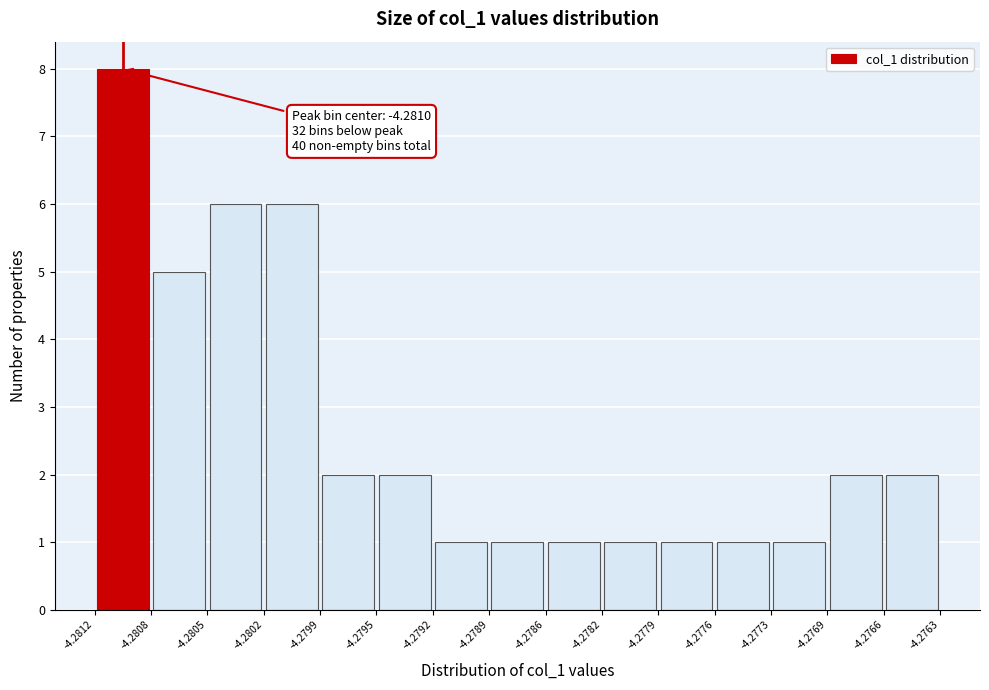

Over which range of the x-axis is the bar tallest?

-4.2812 to -4.2808